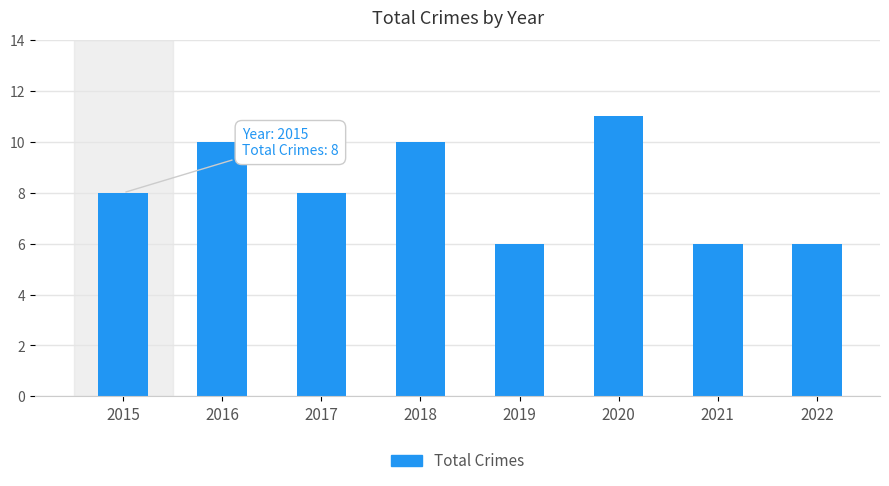

Between 2017 and 2016, which is larger?

2016